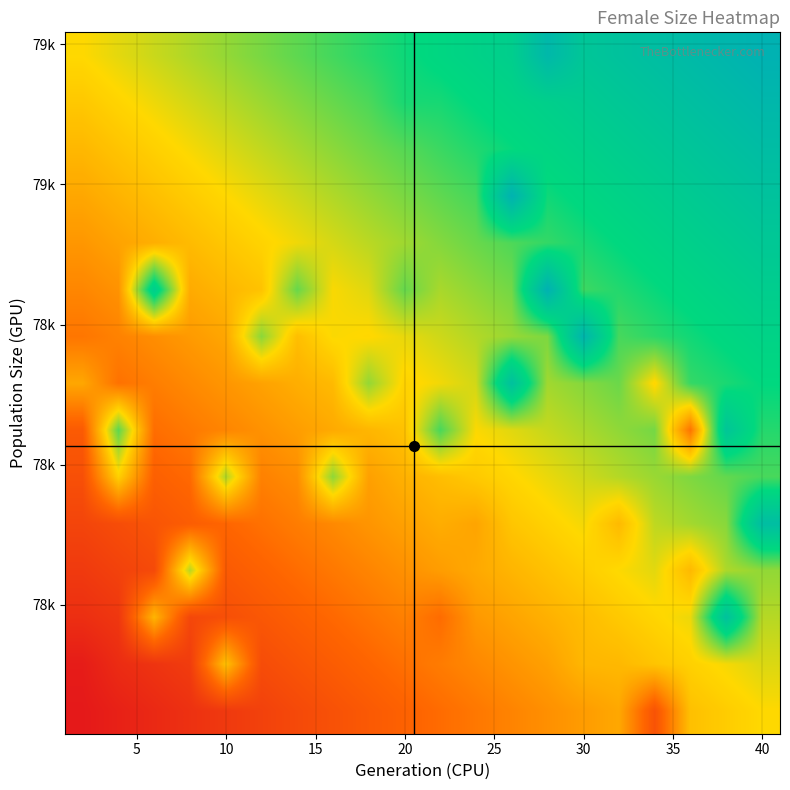

What is the maximum value shown in the chart?

50404.0